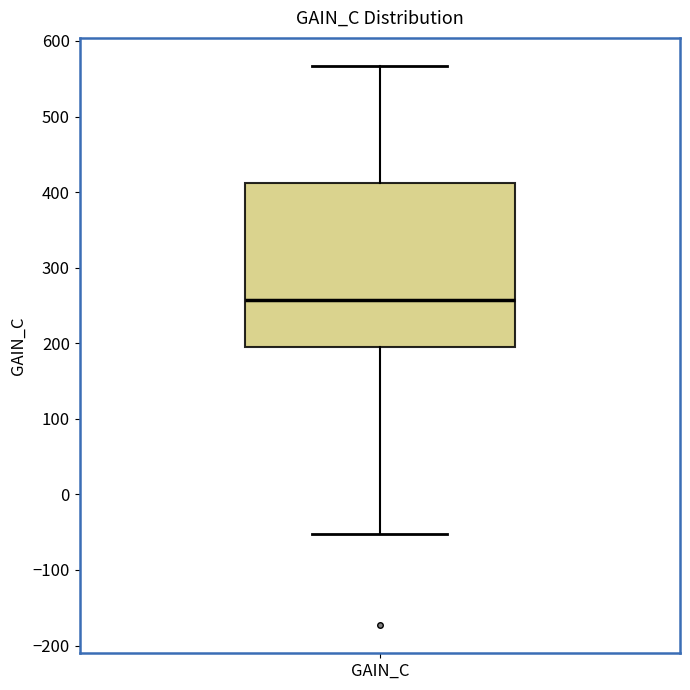

Transcribe this box plot: give where the median line is, the range the box spans, and where the two whiskers end, as read against the y-axis. The values are not printed on the chart, so give them approximately, as read against the axis.

median 260, box 200 to 410, whiskers -50 to 570